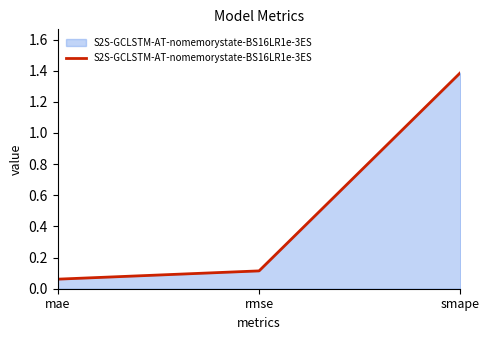

What position from the left is rmse?

2